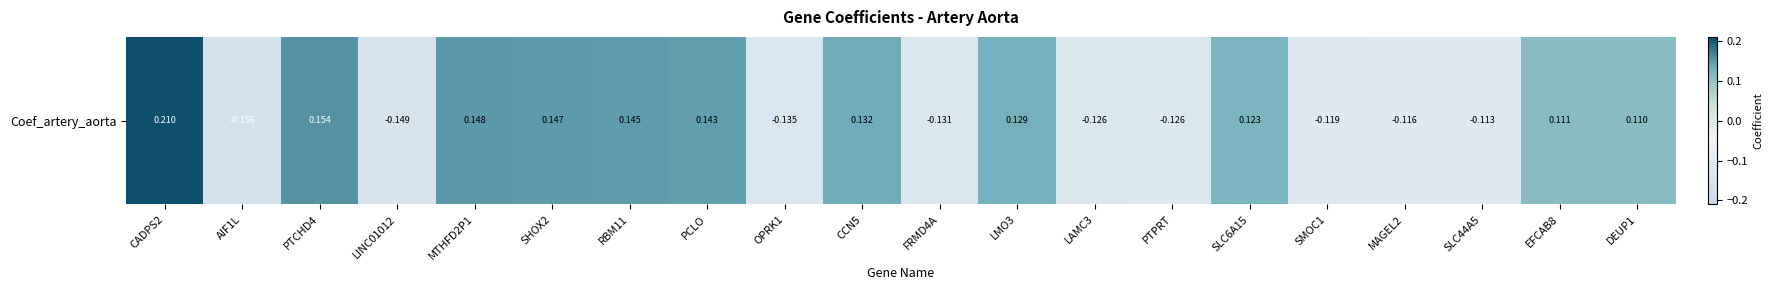

Reading left to right, list all the values displayed in this chart.

CADPS2=0.2	AIF1L=-0.2	PTCHD4=0.2	LINC01012=-0.1	MTHFD2P1=0.1	SHOX2=0.1	RBM11=0.1	PCLO=0.1	OPRK1=-0.1	CCN5=0.1	FRMD4A=-0.1	LMO3=0.1	LAMC3=-0.1	PTPRT=-0.1	SLC6A15=0.1	SMOC1=-0.1	MAGEL2=-0.1	SLC44A5=-0.1	EFCAB8=0.1	DEUP1=0.1